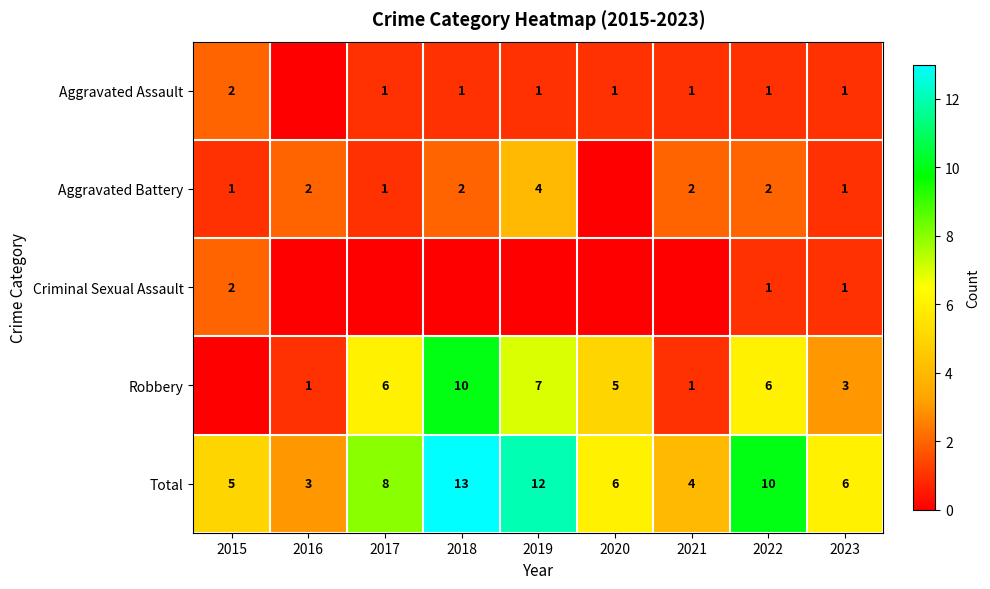

True or false: Total has a value of 7 at 2015.

False